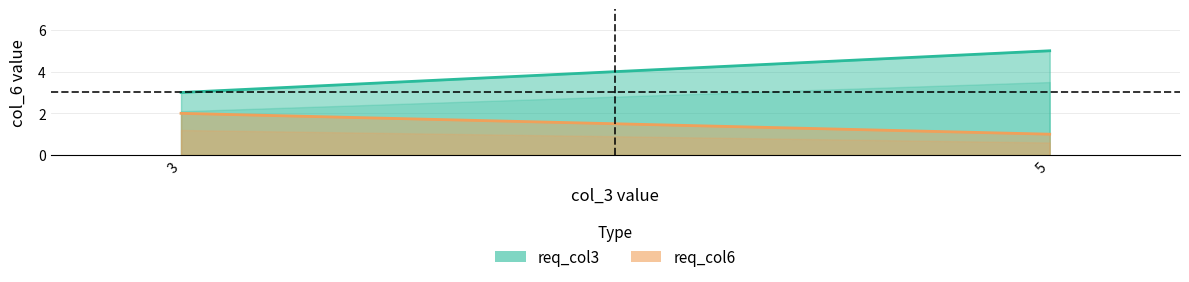

Count the req_col3 values in the range 3 to 5.

2